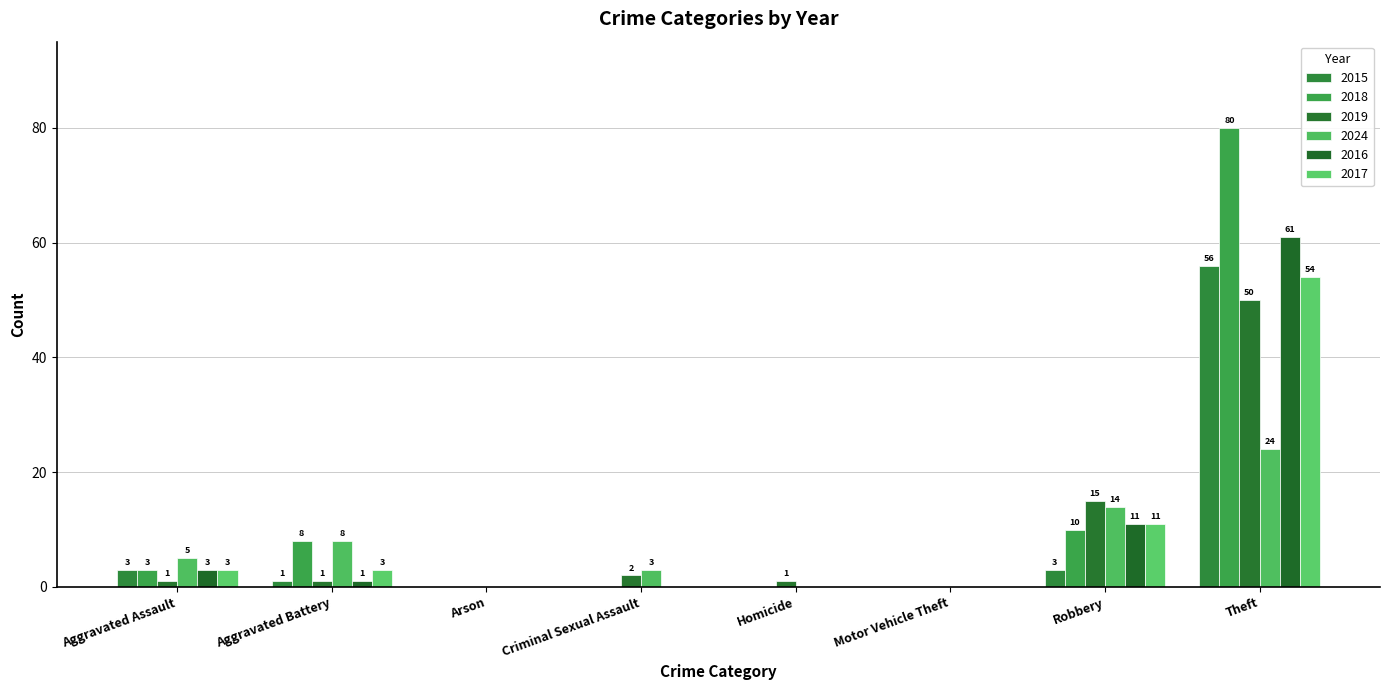

Is it true that 2018 equals -25 at Arson?

False